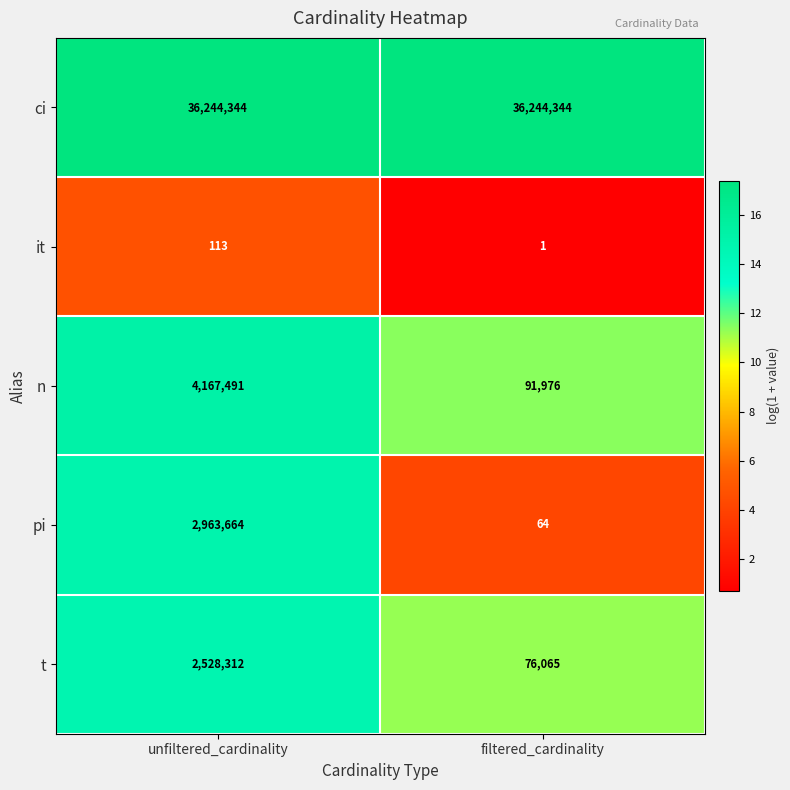

How many data points in pi are less than 2963664?

1